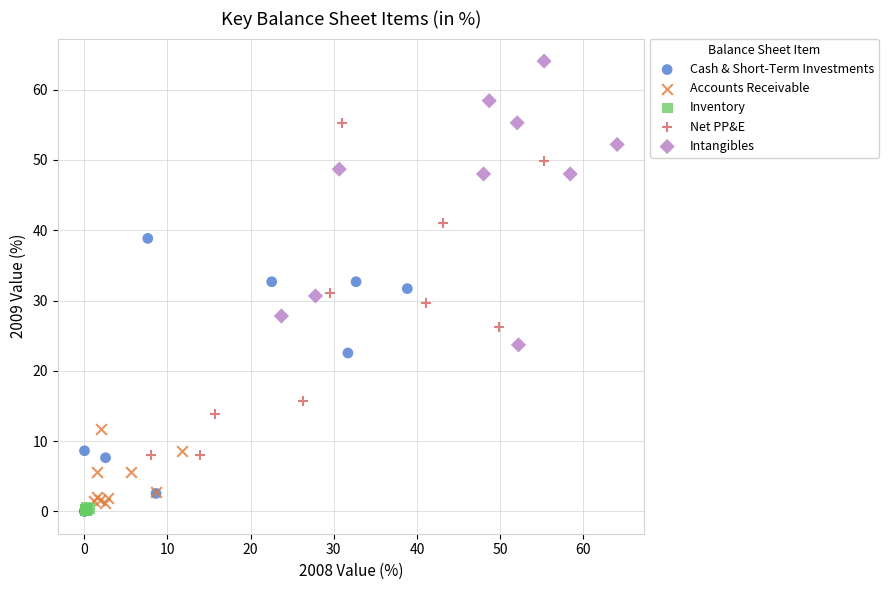

Which series contains the highest Y value?

Intangibles